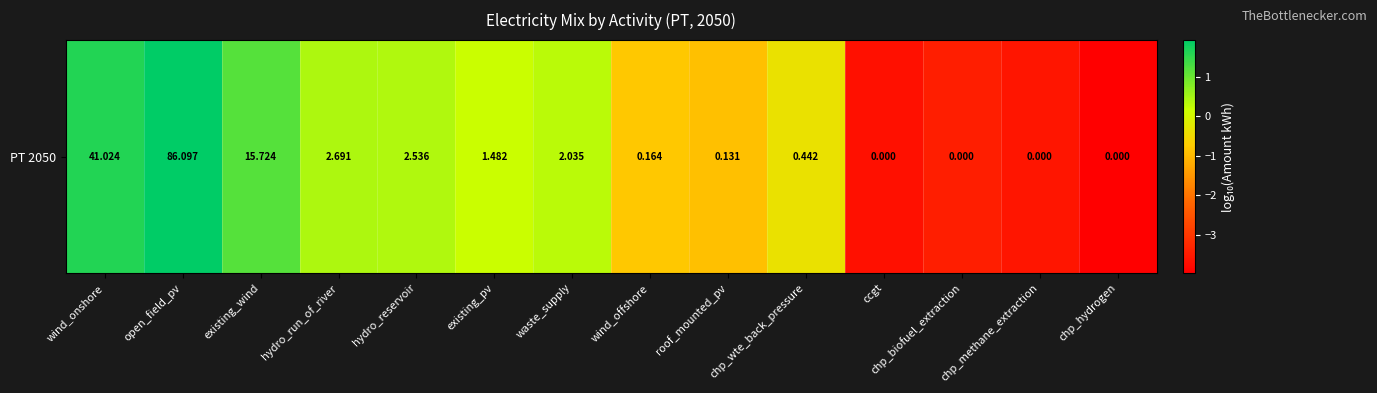

How many values are above zero?

7